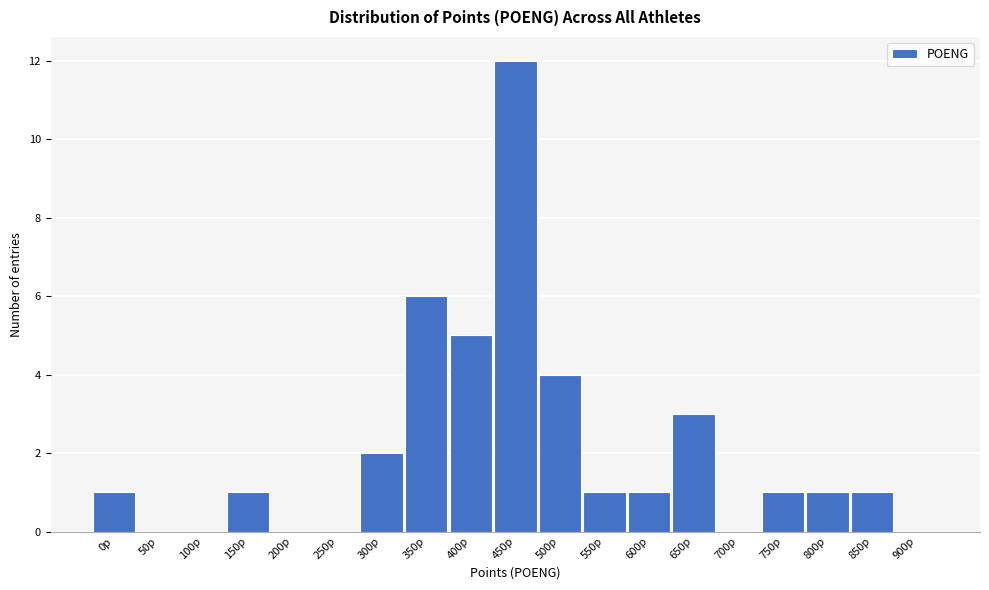

Reading left to right, extract all data points from this chart.

0p=1	50p=0	100p=0	150p=1	200p=0	250p=0	300p=2	350p=6	400p=5	450p=12	500p=4	550p=1	600p=1	650p=3	700p=0	750p=1	800p=1	850p=1	900p=0